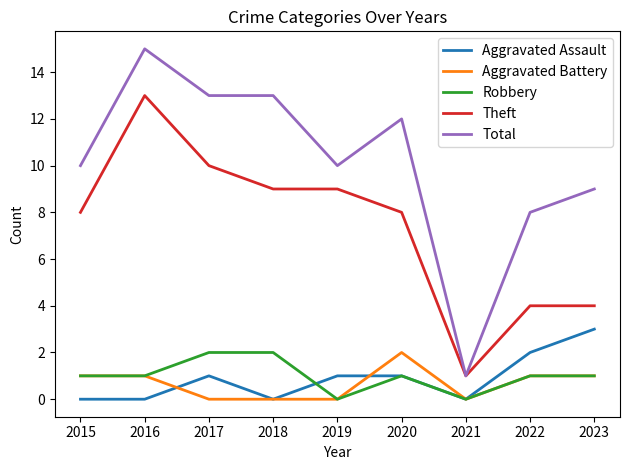

What is the sum of all Robbery values?

9